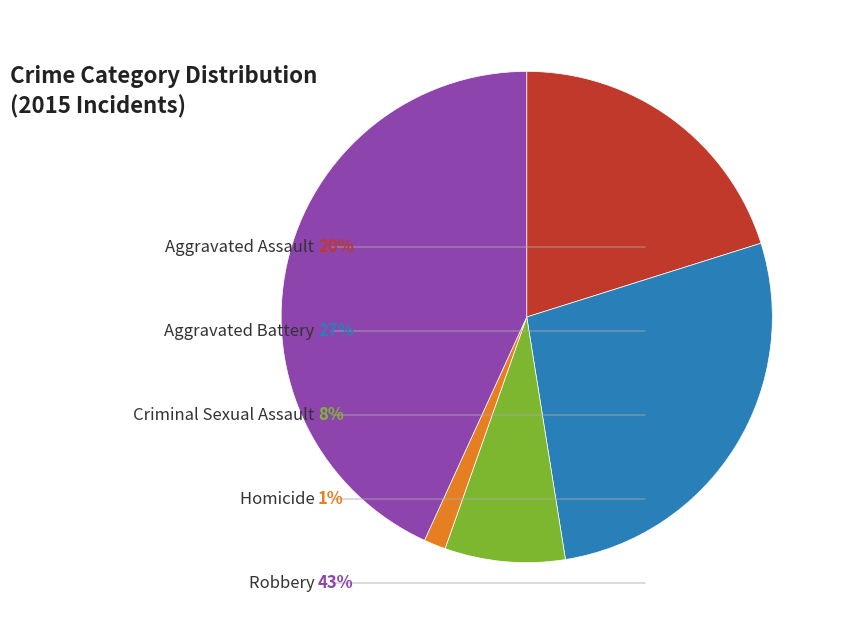

Is there a majority slice in this chart?

No